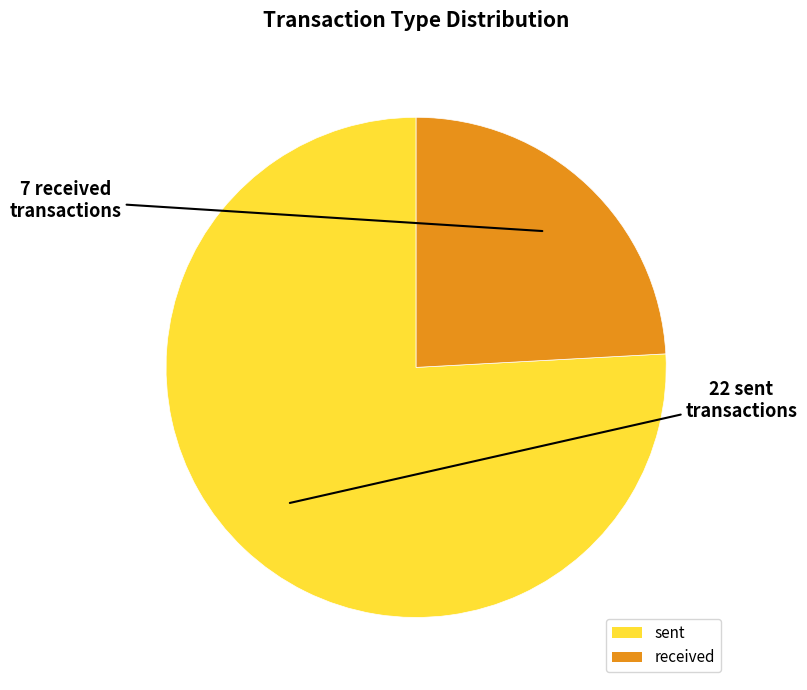

Count the number of slices in the pie.

2